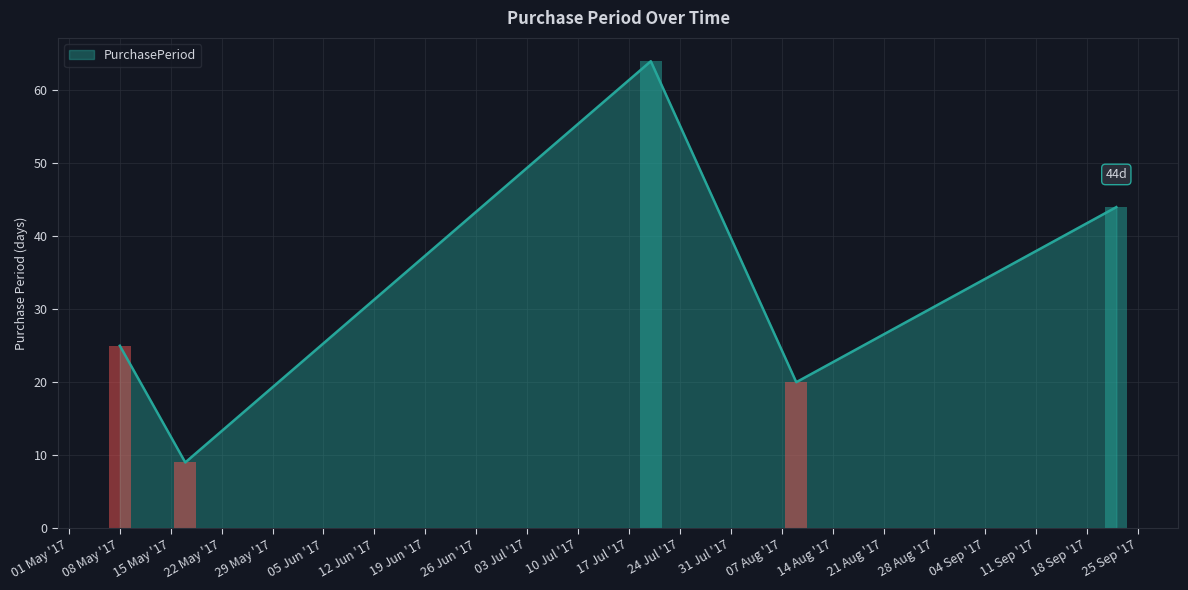

At which label is the value closest to 36?

2017-09-22